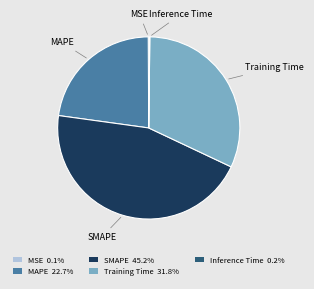

Does MAPE represent more than half of the total?

No